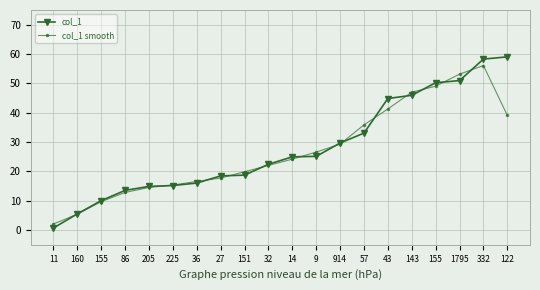

Rank the series by their maximum value, from highest to lowest.

col_1, col_1 smooth